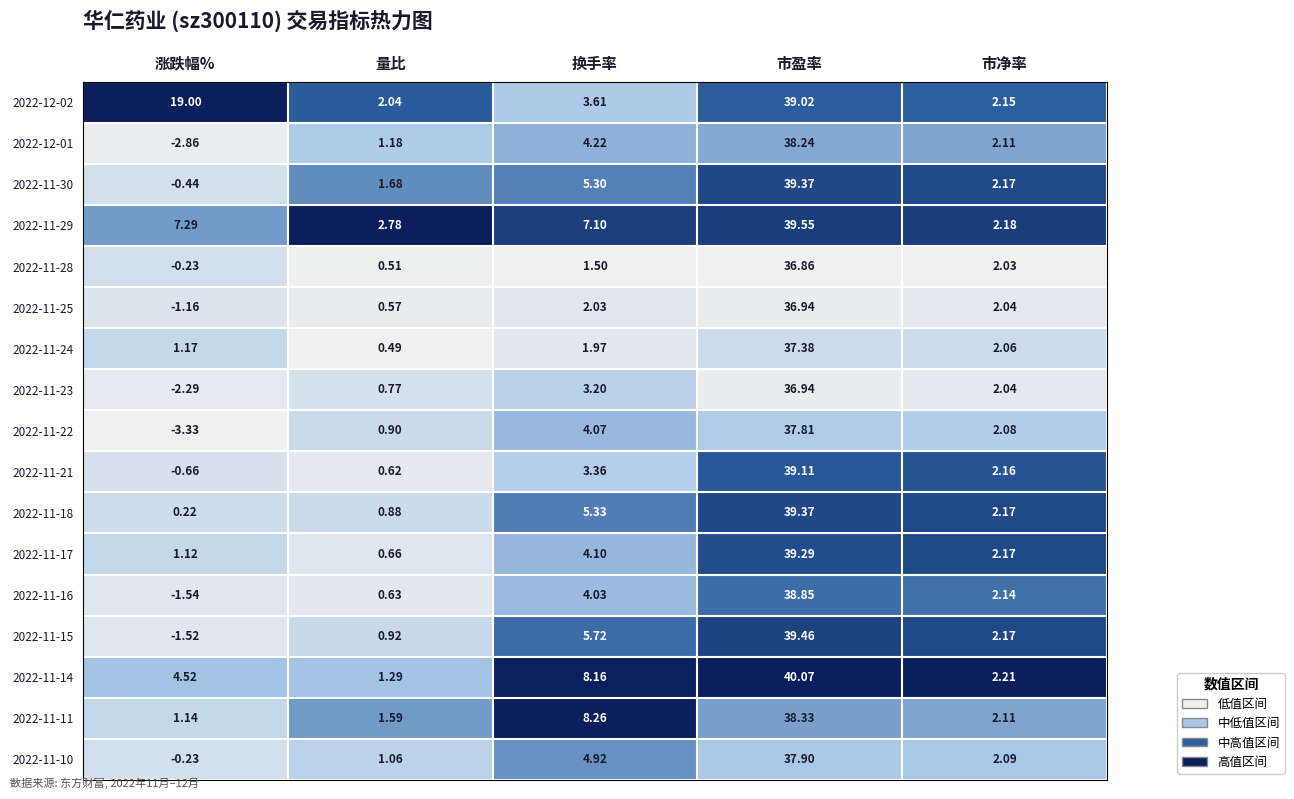

Where does the 2022-11-11 series first go above 2?

换手率